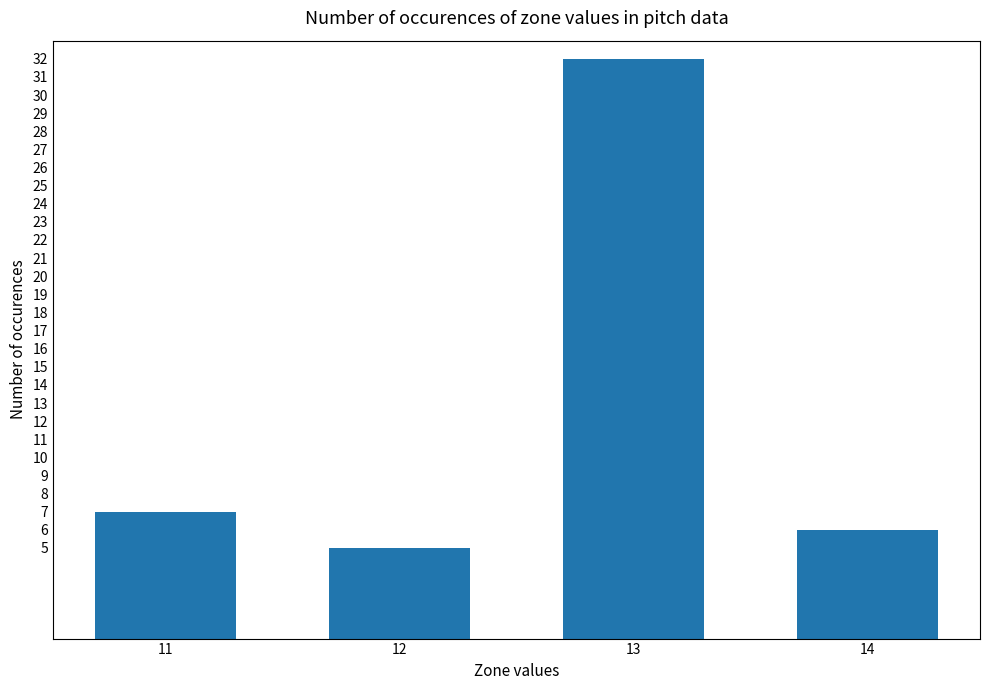

Is it true that the value at 13 is 48?

False